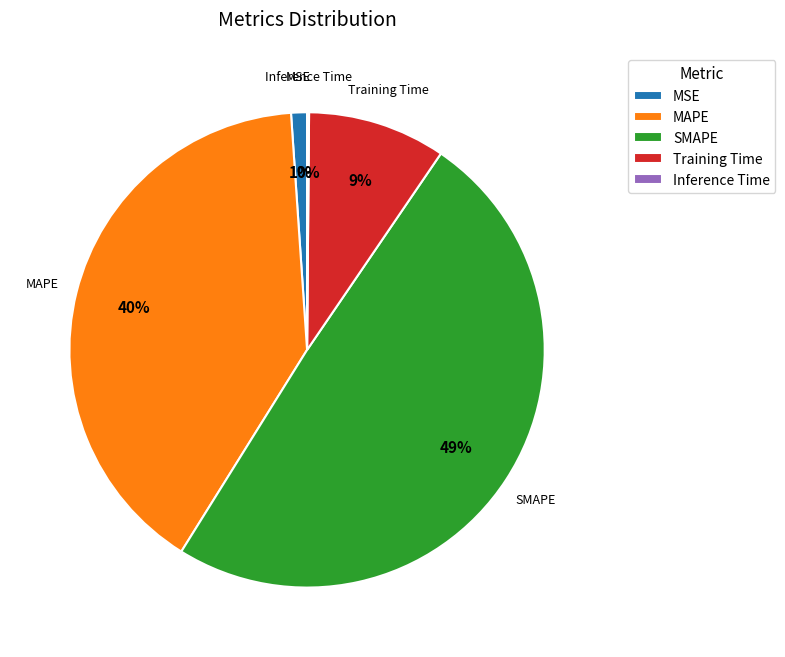

Between MAPE and SMAPE, which is larger?

SMAPE